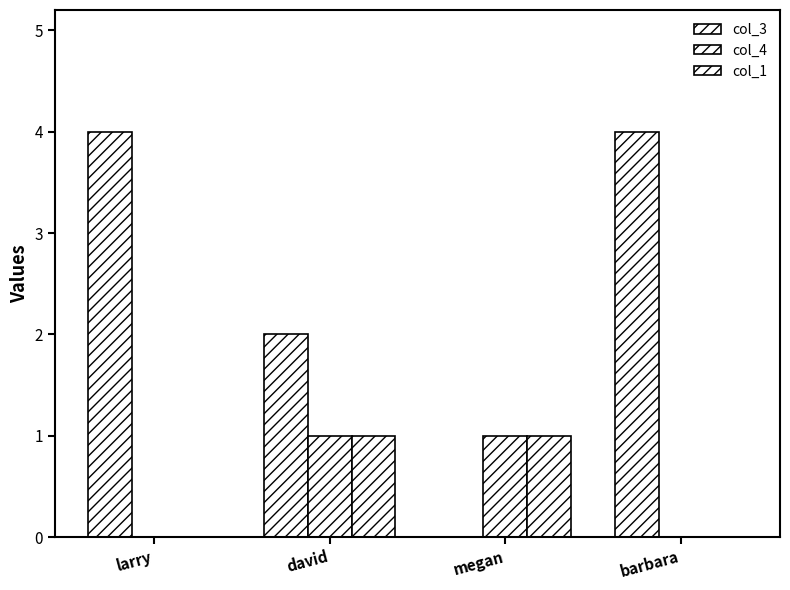

At how many categories does at least one series exceed 0?

4